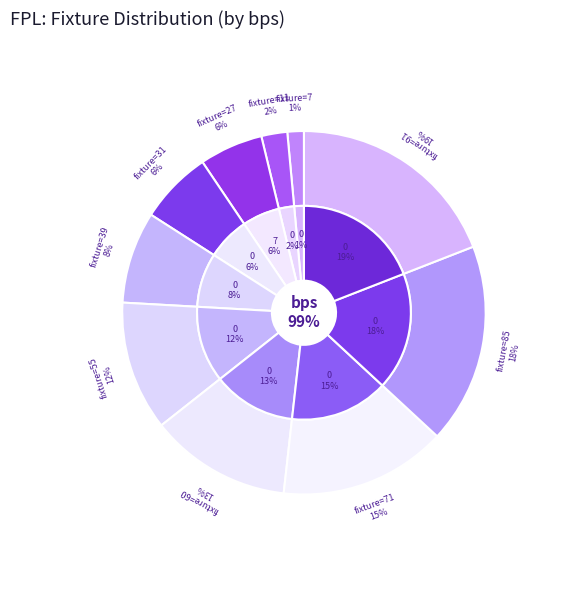

How many slices are in this pie chart?

10